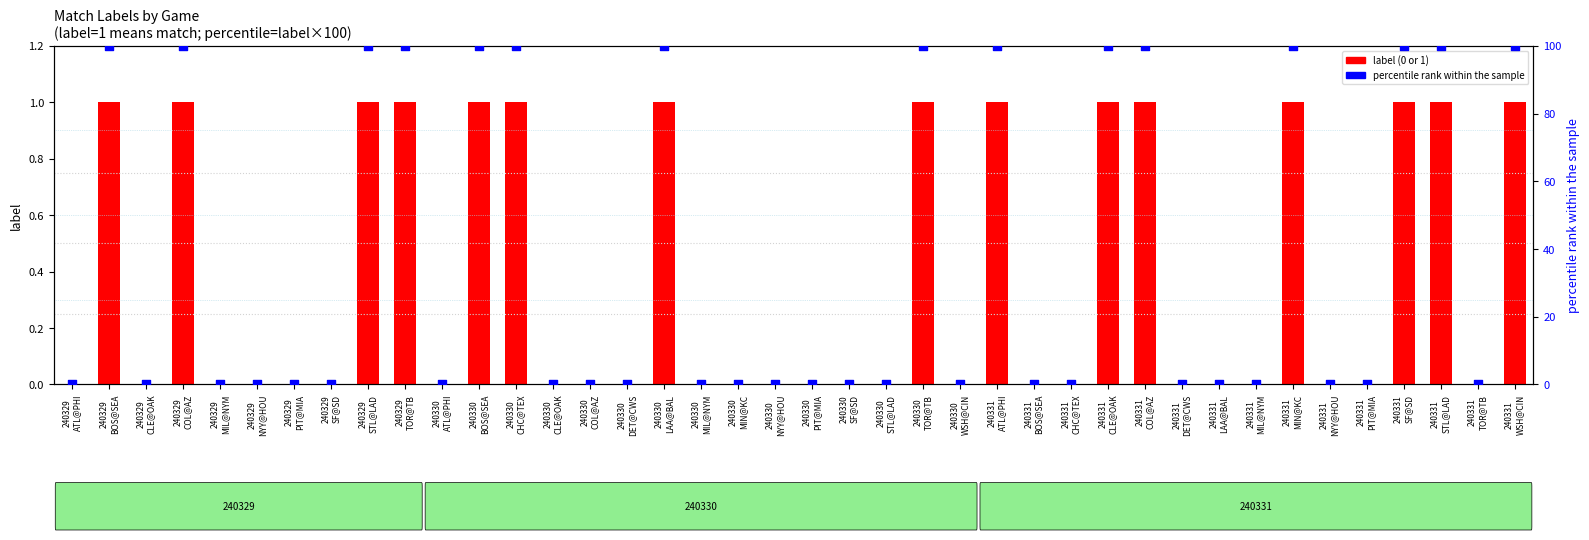

Which series has the largest total across all categories?

percentile (label×100)